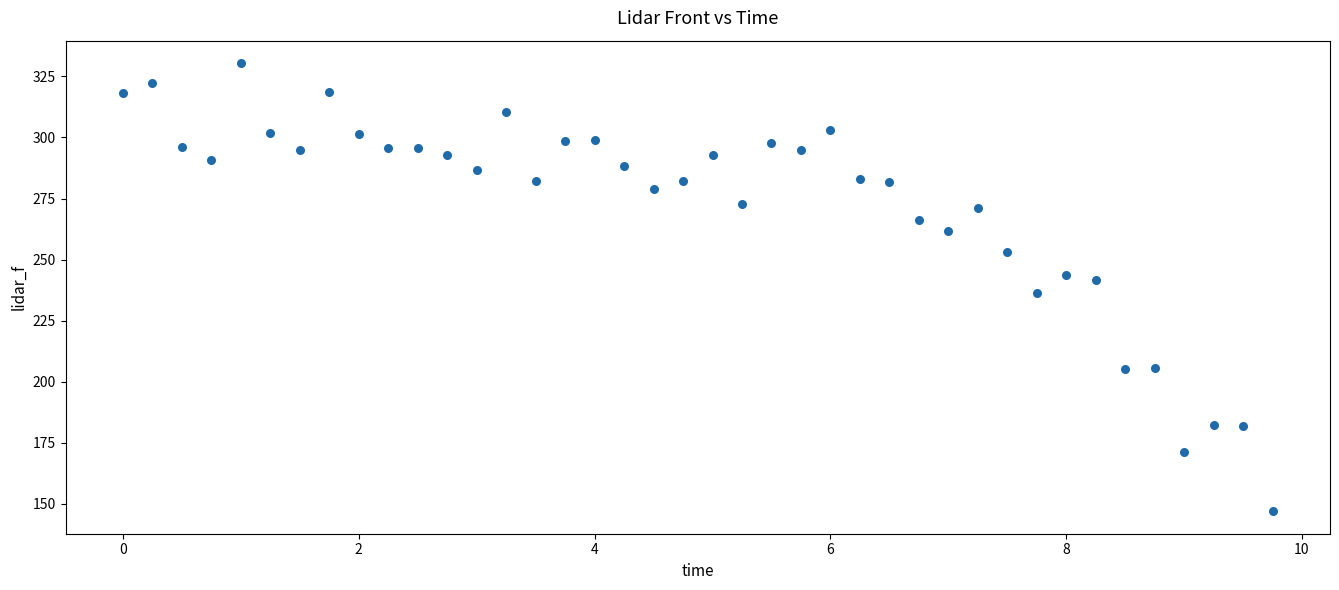

What is the range of Y values (max minus min)?

183.5